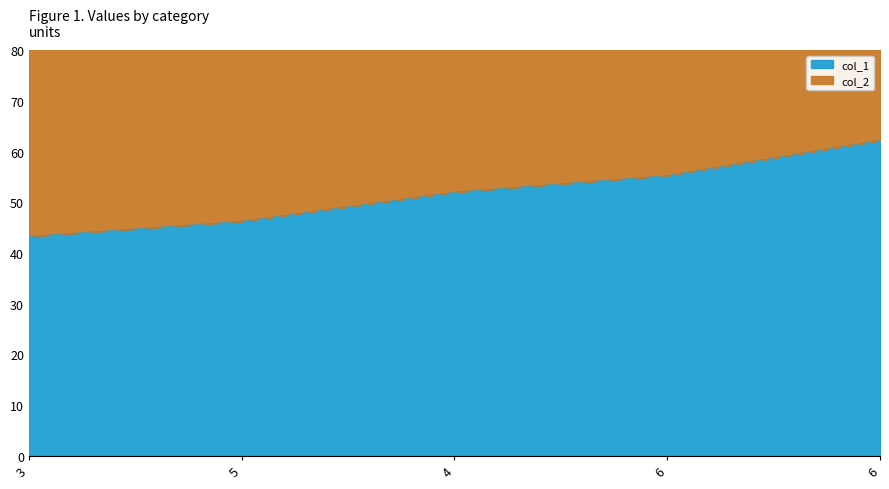

True or false: col_1 has more than 2 interior local peaks.

False